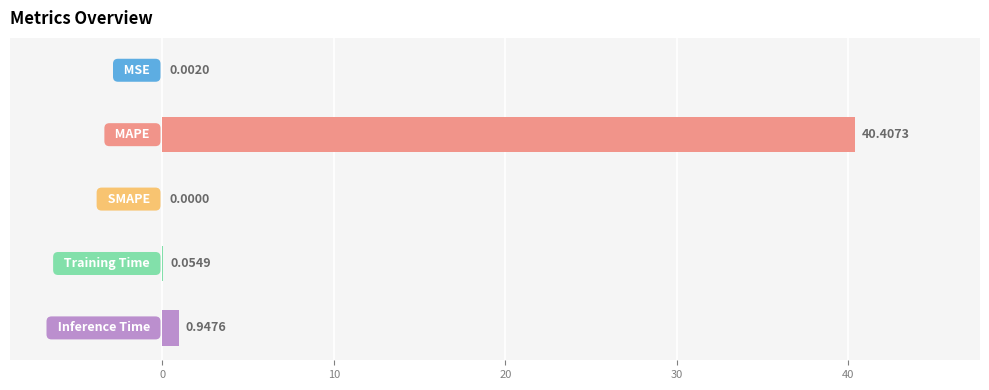

What is the sum of all values?

41.4